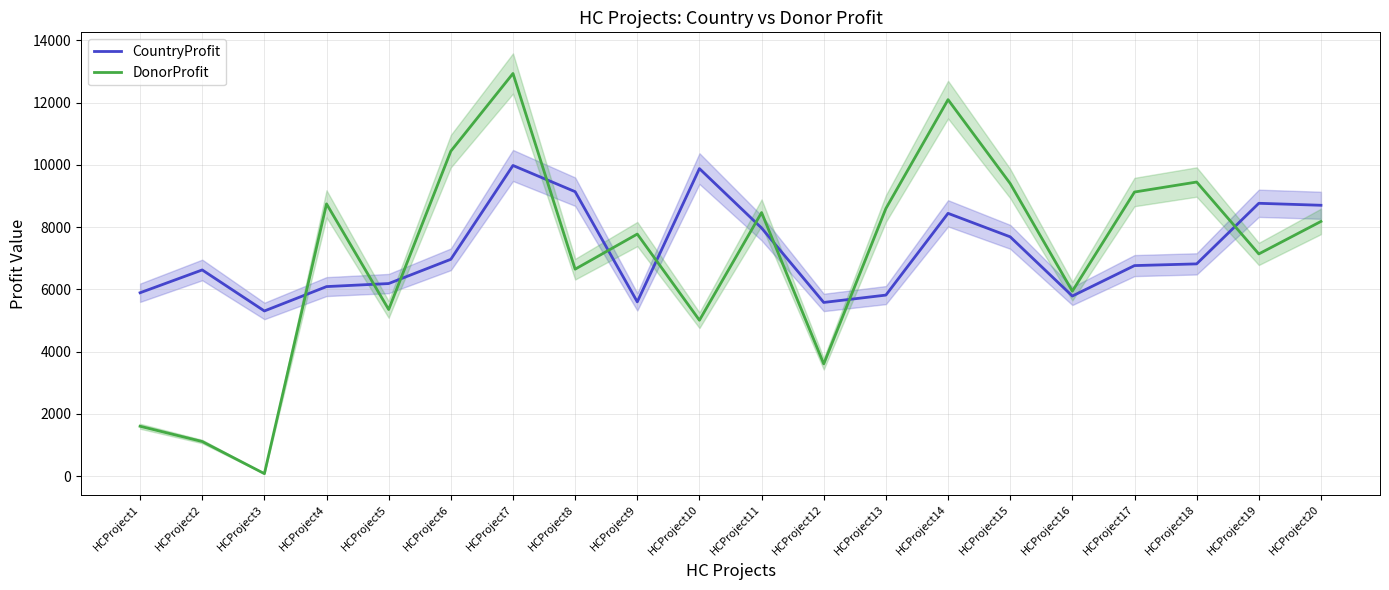

How many interior local peaks does the CountryProfit series have?

5